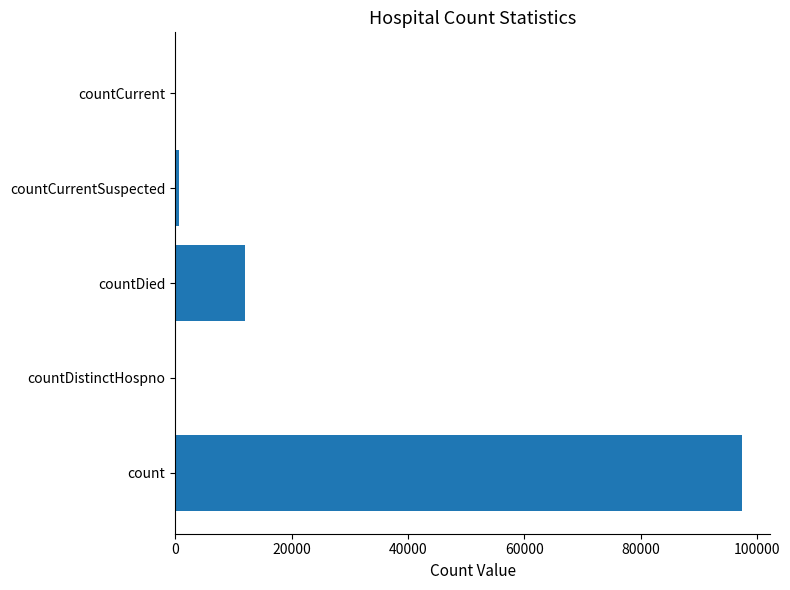

At which category does the chart reach its peak across all series?

count